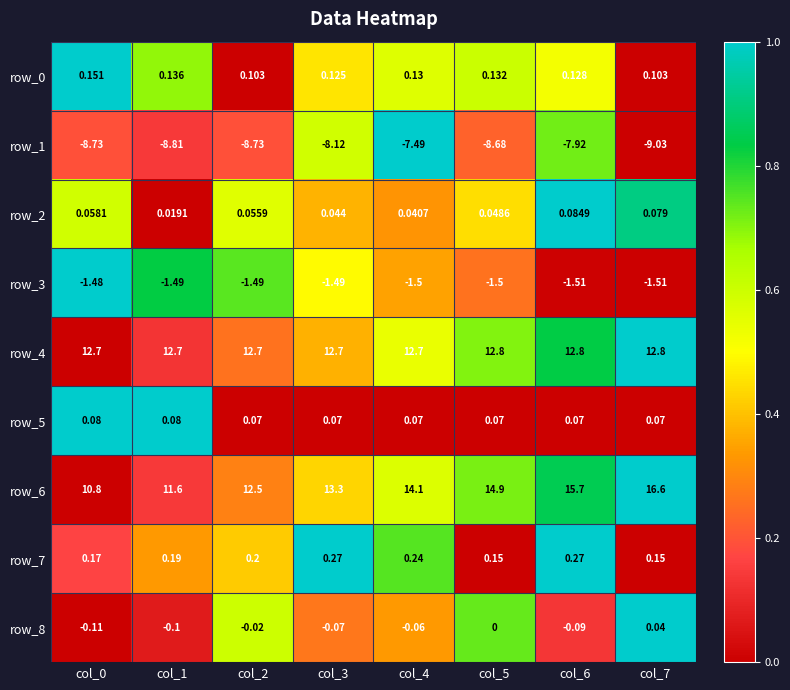

How many series are shown in this chart?

9